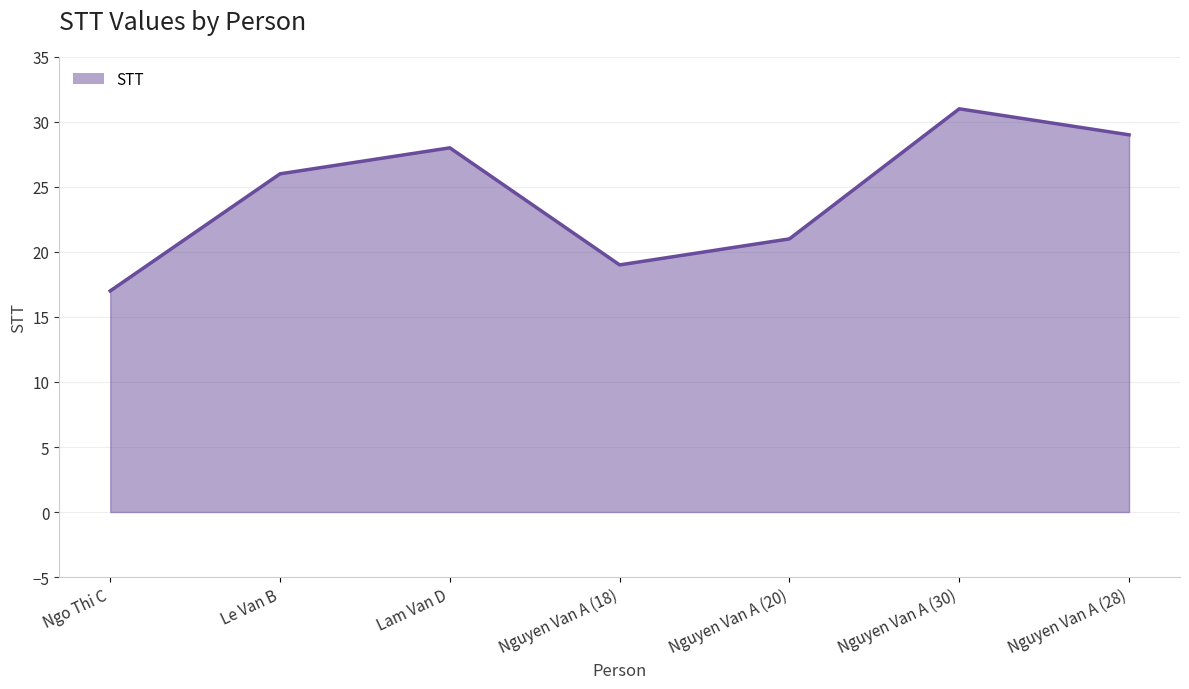

What is the maximum value shown in the chart?

31